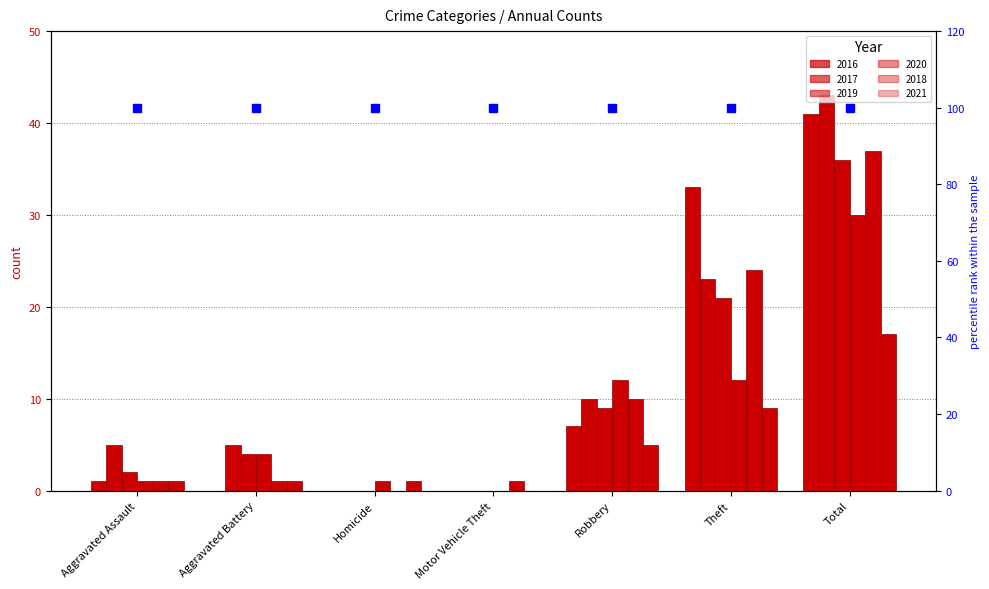

Rank the categories by 2021 value from highest to lowest.

Total, Theft, Robbery, Aggravated Assault, Aggravated Battery, Homicide, Motor Vehicle Theft